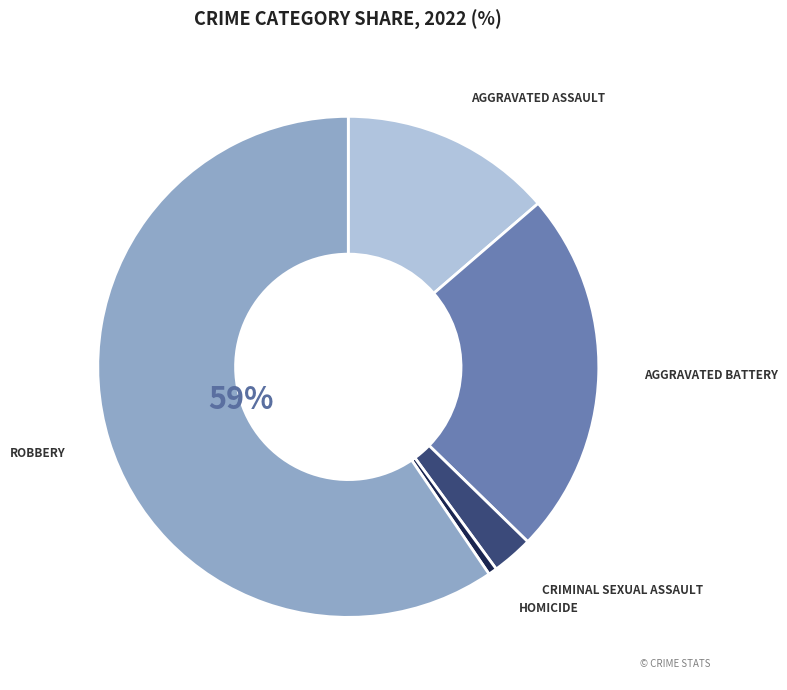

To the nearest percent, what is the average slice percentage?

20%